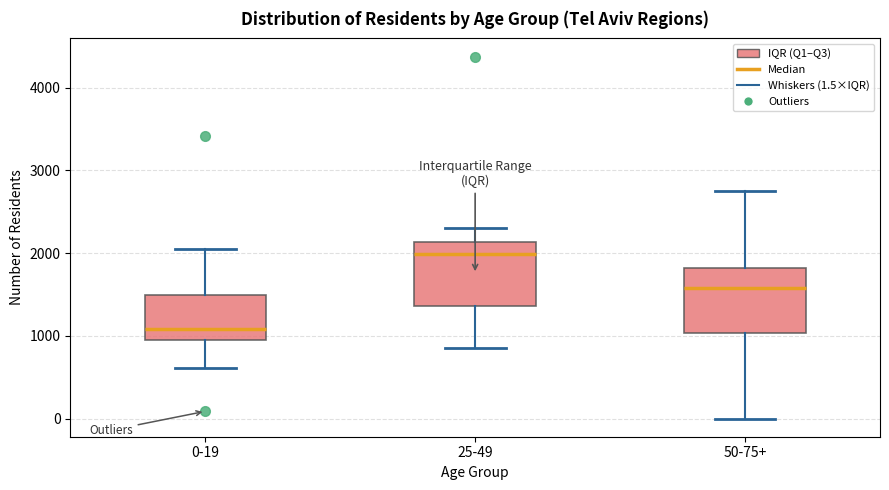

Reading left to right, read every box against the y-axis: the position of its median line, the range the box covers, and the ends of its whiskers. The values are not printed on the chart, so give them approximately, as read against the axis.

0-19: median 1100, box 1000 to 1500, whiskers 600 to 2100
25-49: median 2000, box 1400 to 2100, whiskers 900 to 2300
50-75+: median 1600, box 1000 to 1800, whiskers 0 to 2800